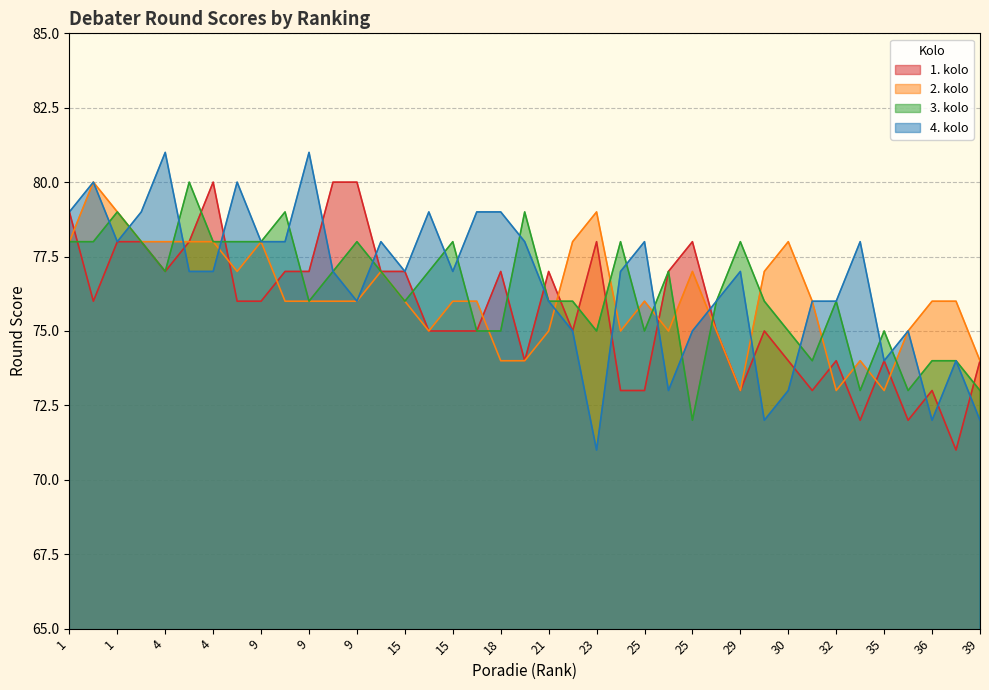

What is the maximum value shown in the chart?

81